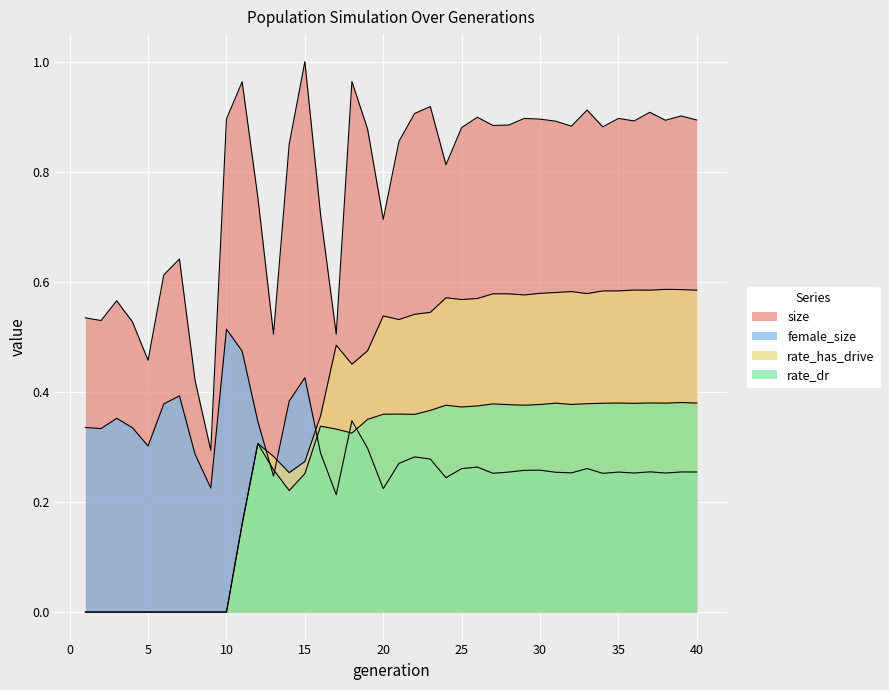

What is the lowest value of the female_size series?

0.2